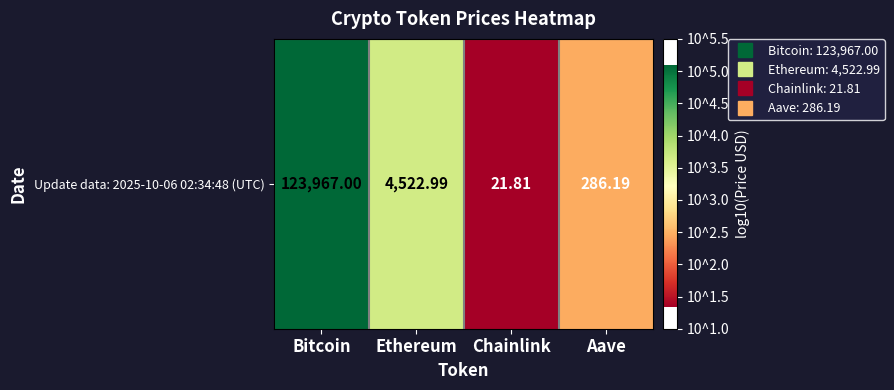

The value at Bitcoin is 5.1. True or false?

True